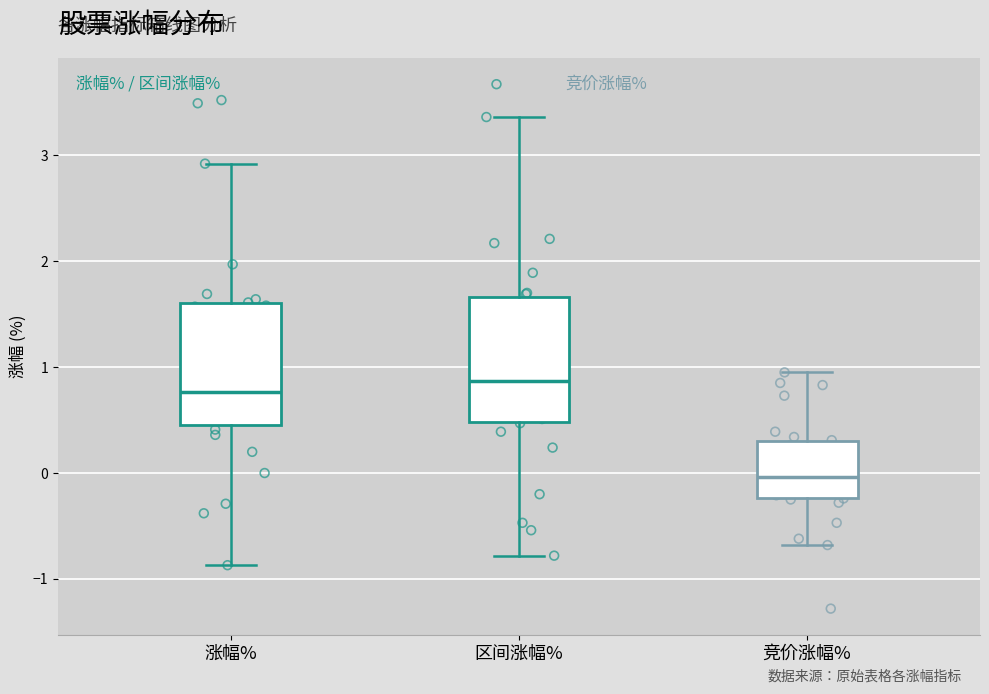

Which box's median line is the lowest?

竞价涨幅%